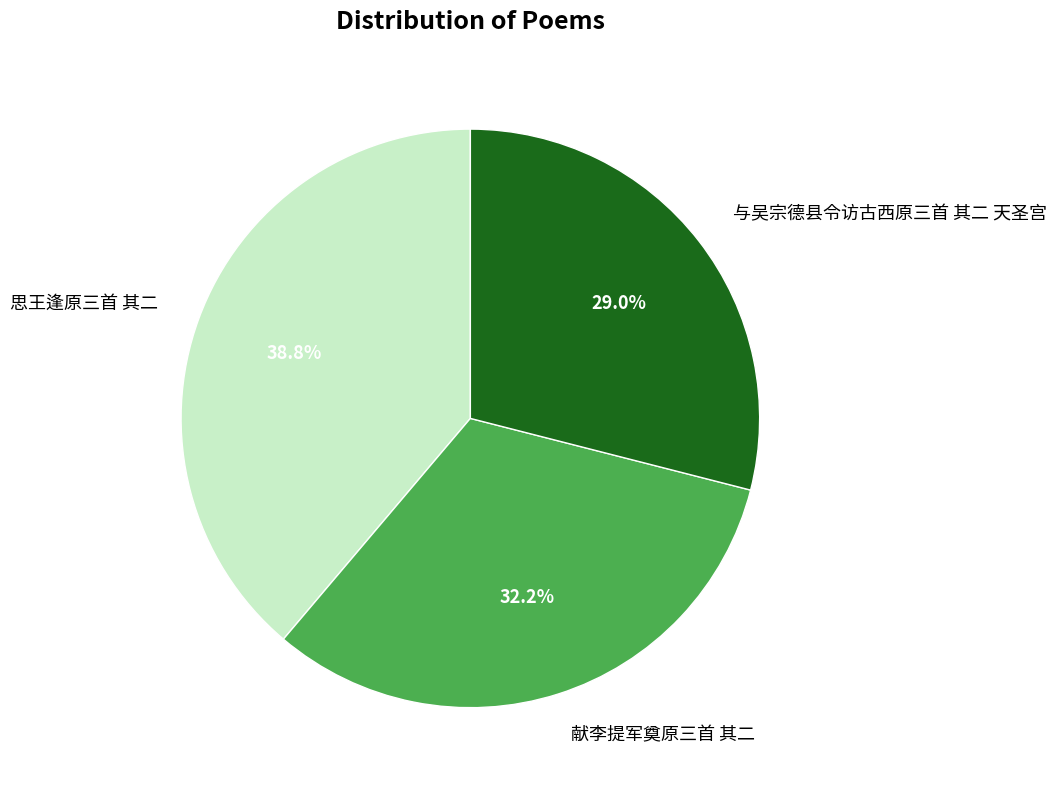

To the nearest percent, what portion does 献李提军奠原三首 其二 represent?

32%